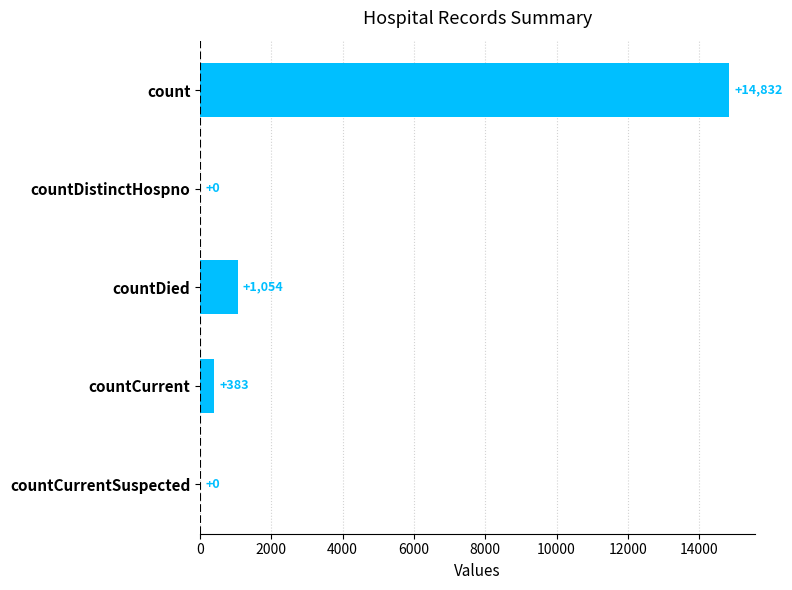

Where is the data nearest to the value 7416?

countDied